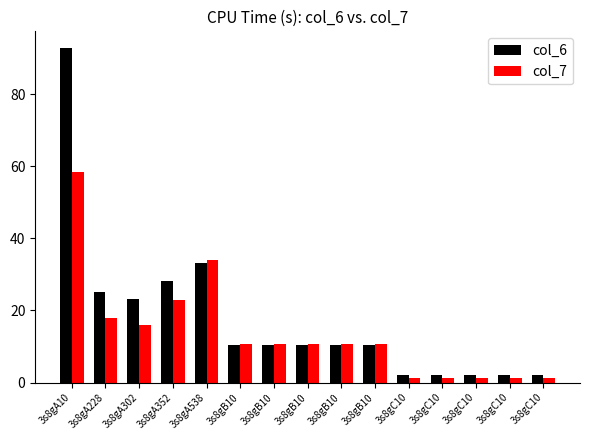

Which has a higher value, 3s8gB10 or 3s8gA228?

3s8gA228